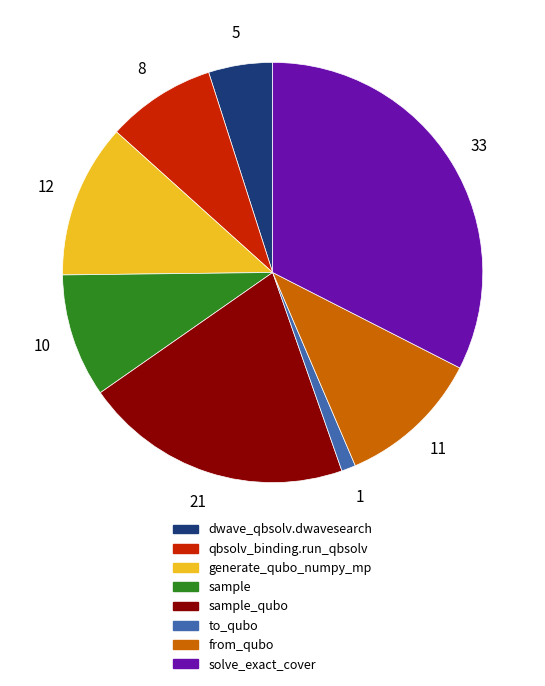

How many slices are in this pie chart?

8